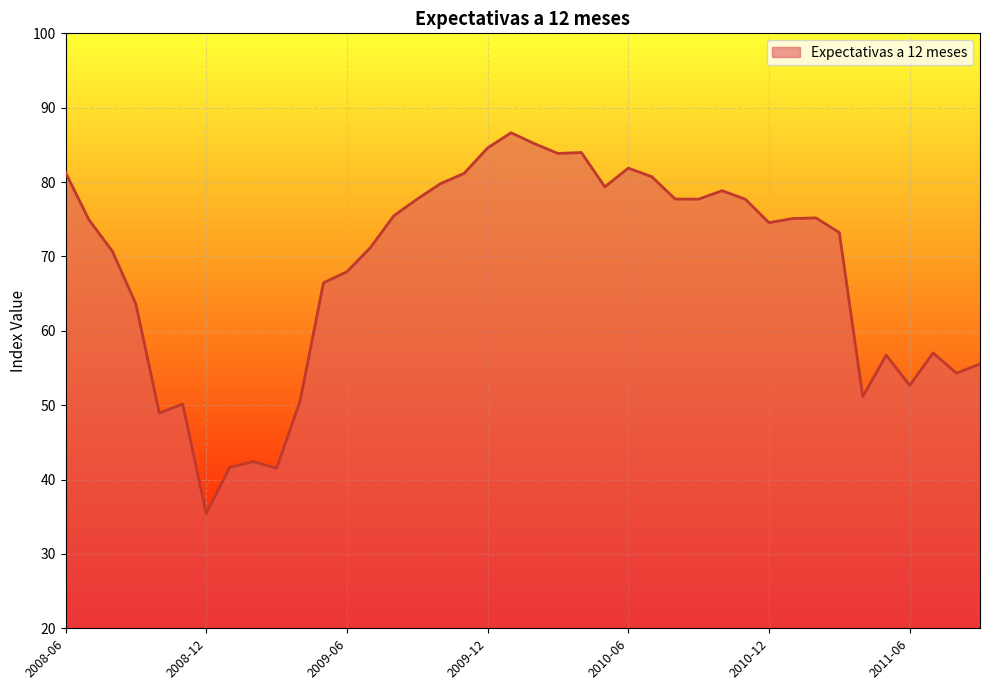

How many distinct data groups are displayed?

1